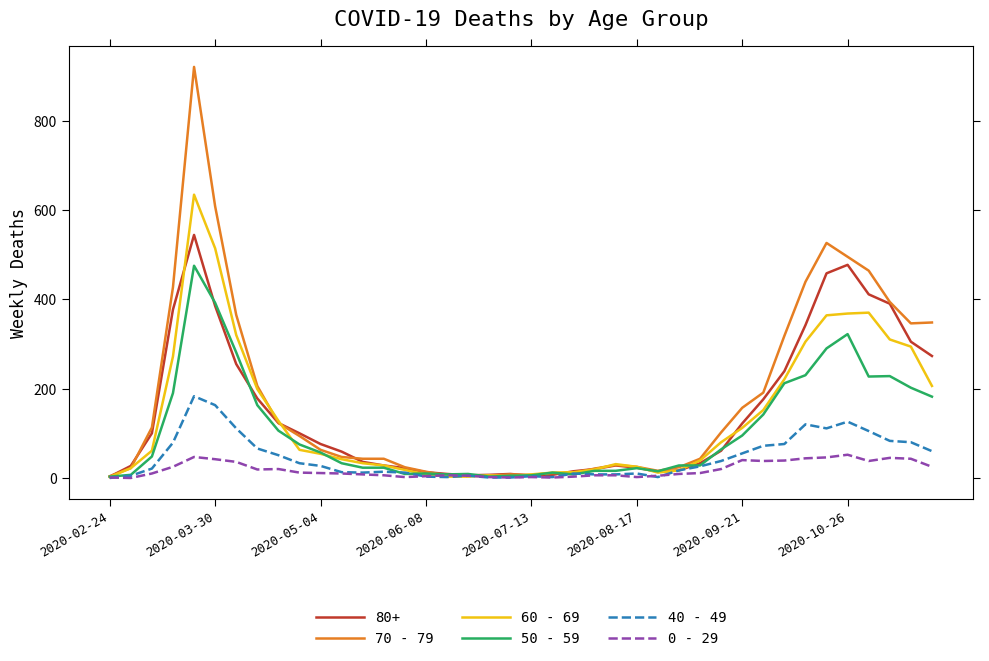

List the series in order of their peak value, highest first.

70 - 79, 60 - 69, 80+, 50 - 59, 40 - 49, 0 - 29